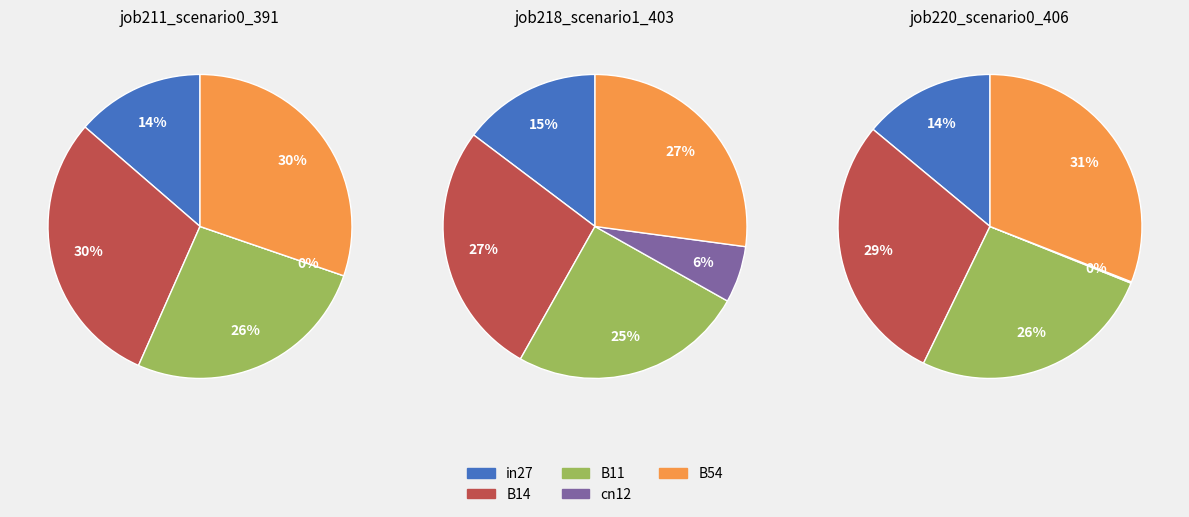

To the nearest percent, what is the combined percentage of B54 and B11?

57%